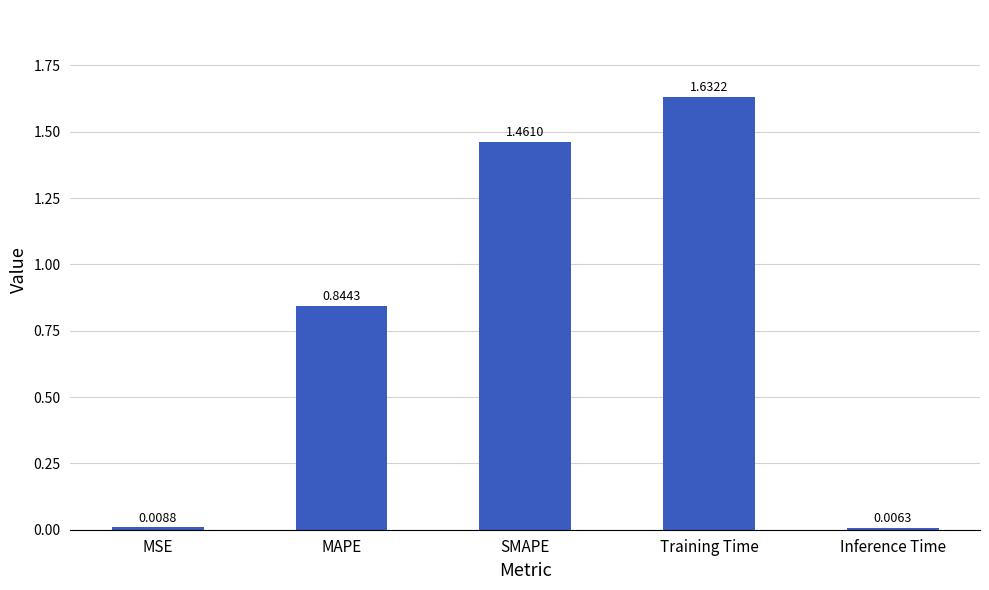

Rank the categories by value from lowest to highest.

Inference Time, MSE, MAPE, SMAPE, Training Time